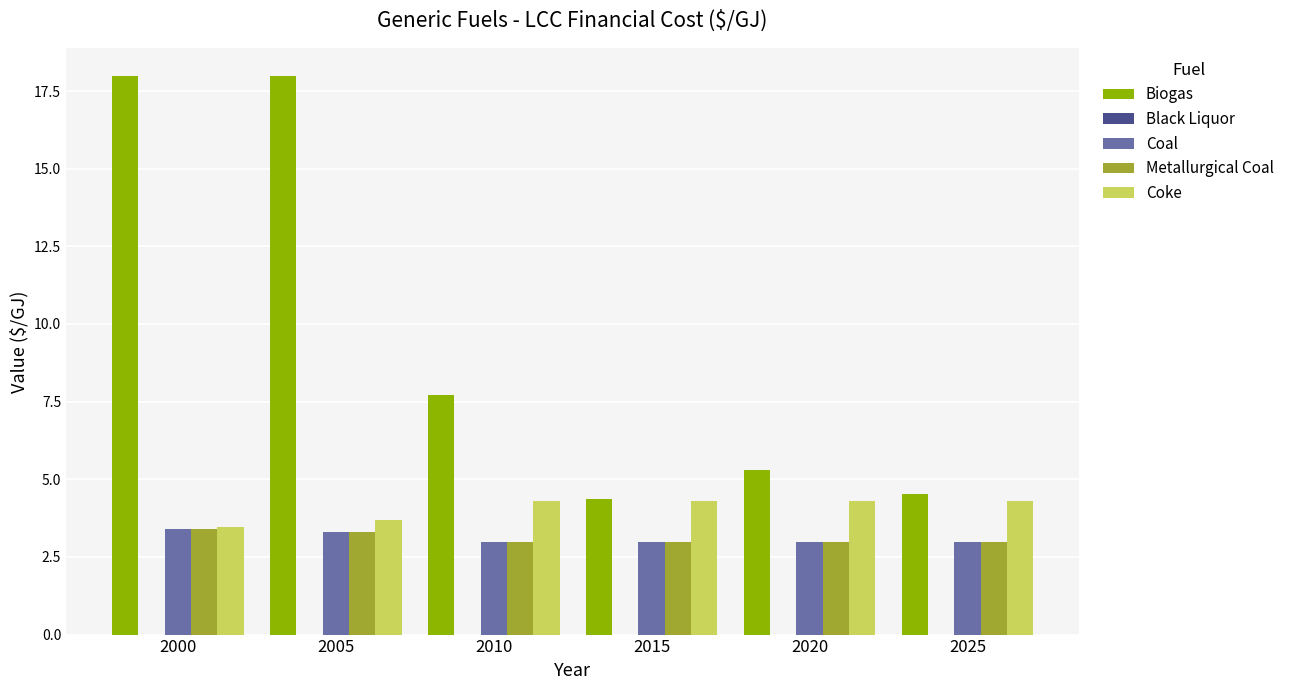

What is the spread (max minus min) of values at 2000?

18.0